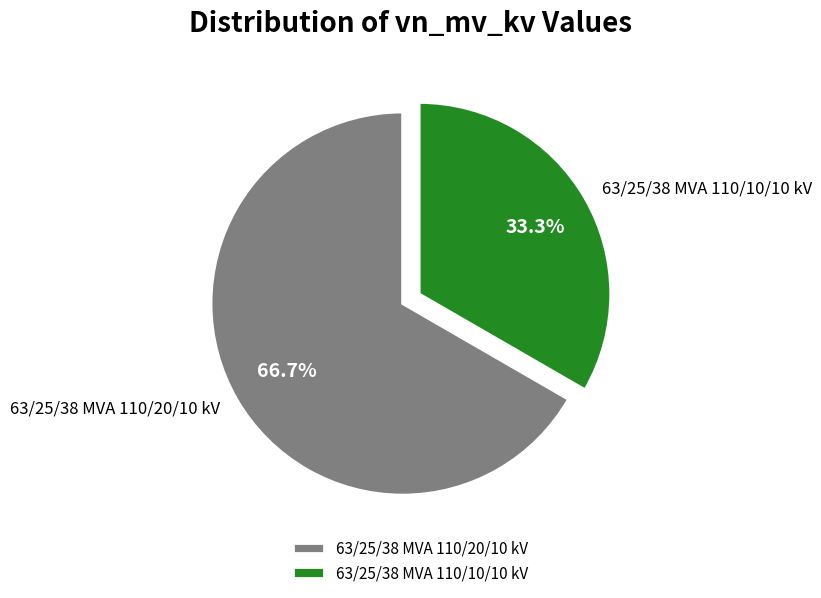

Which category accounts for the majority?

63/25/38 MVA 110/20/10 kV